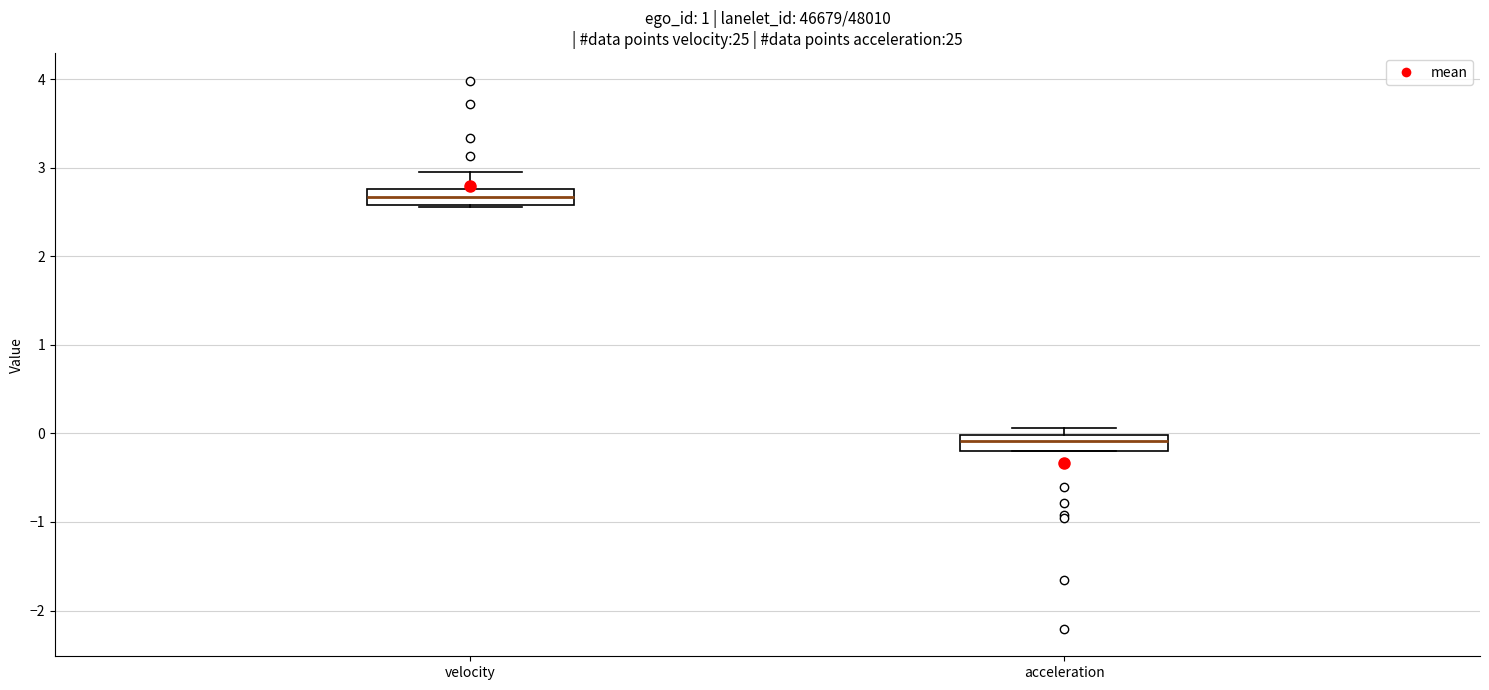

Which box has the highest median line?

velocity